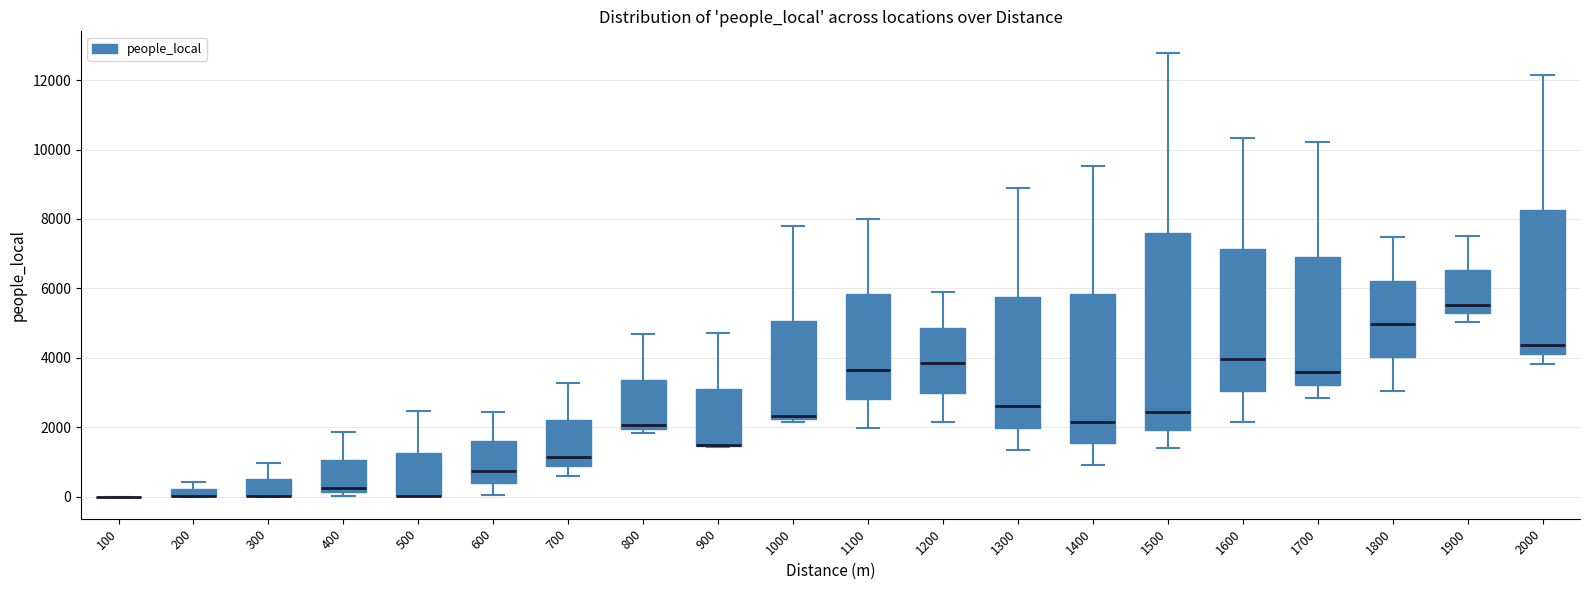

Comparing the boxes themselves (not the whiskers), which one is the tallest?

1500